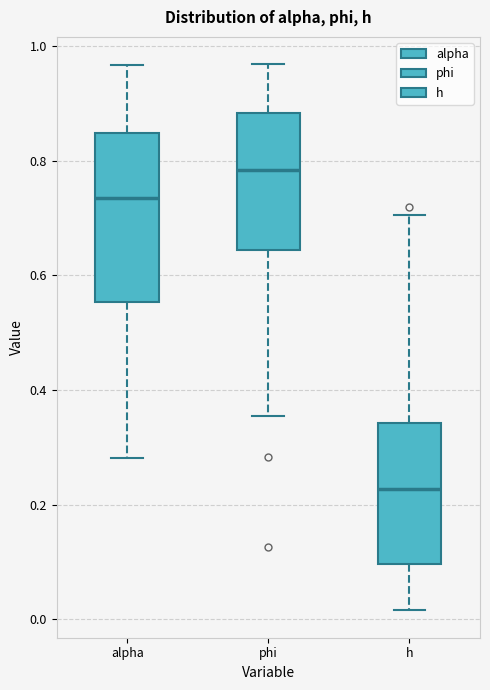

Which box is the tallest, from its lower edge to its upper edge?

alpha